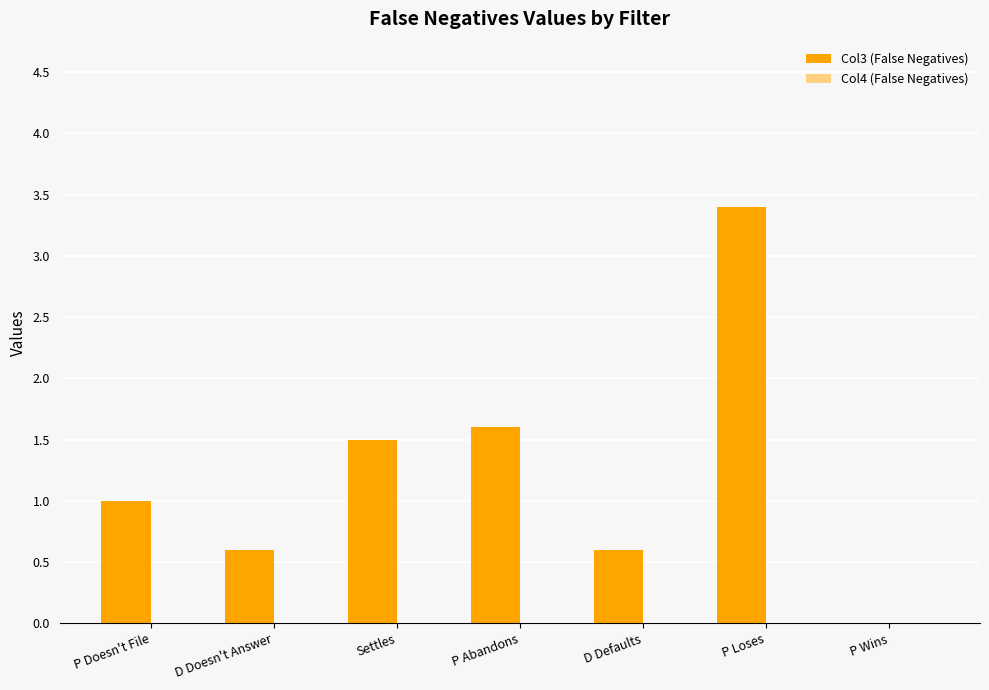

Reading right to left, what are all the values shown in this chart?

P Wins=0.0	P Loses=3.4	D Defaults=0.6	P Abandons=1.6	Settles=1.5	D Doesn't Answer=0.6	P Doesn't File=1.0